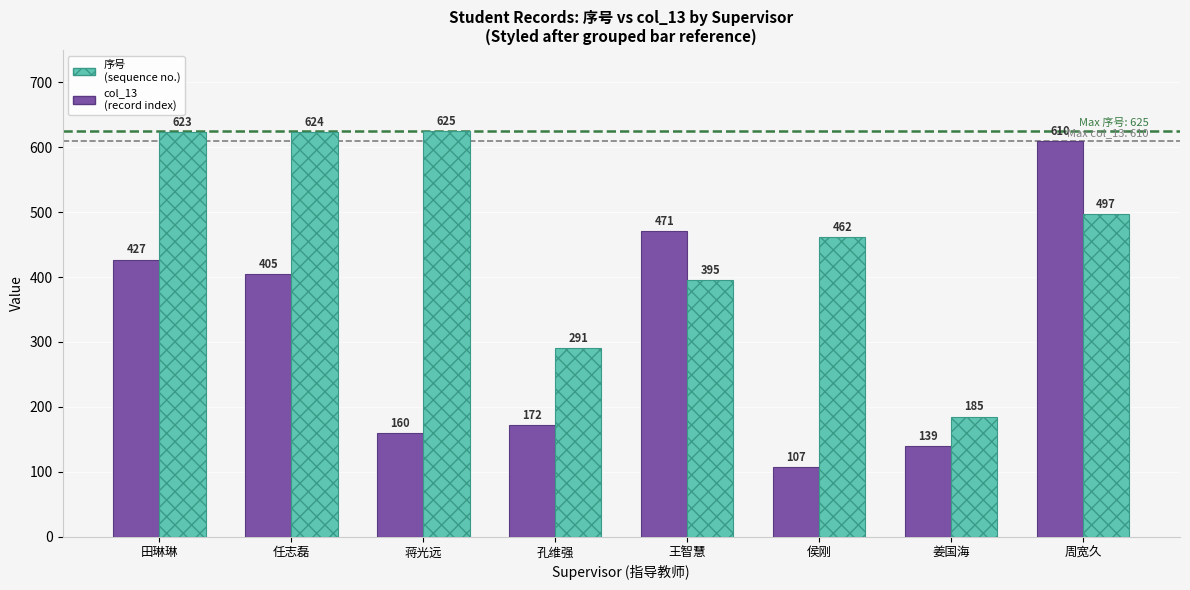

What is the total value across all series at 任志磊?

1029